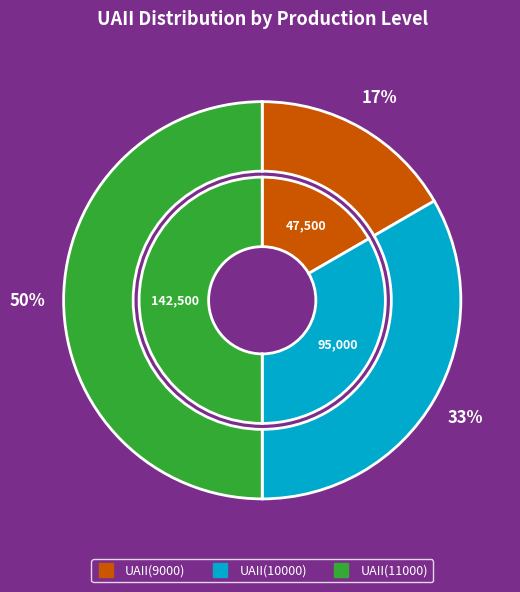

To the nearest percent, what is the difference between the largest and smallest slice percentages?

33%